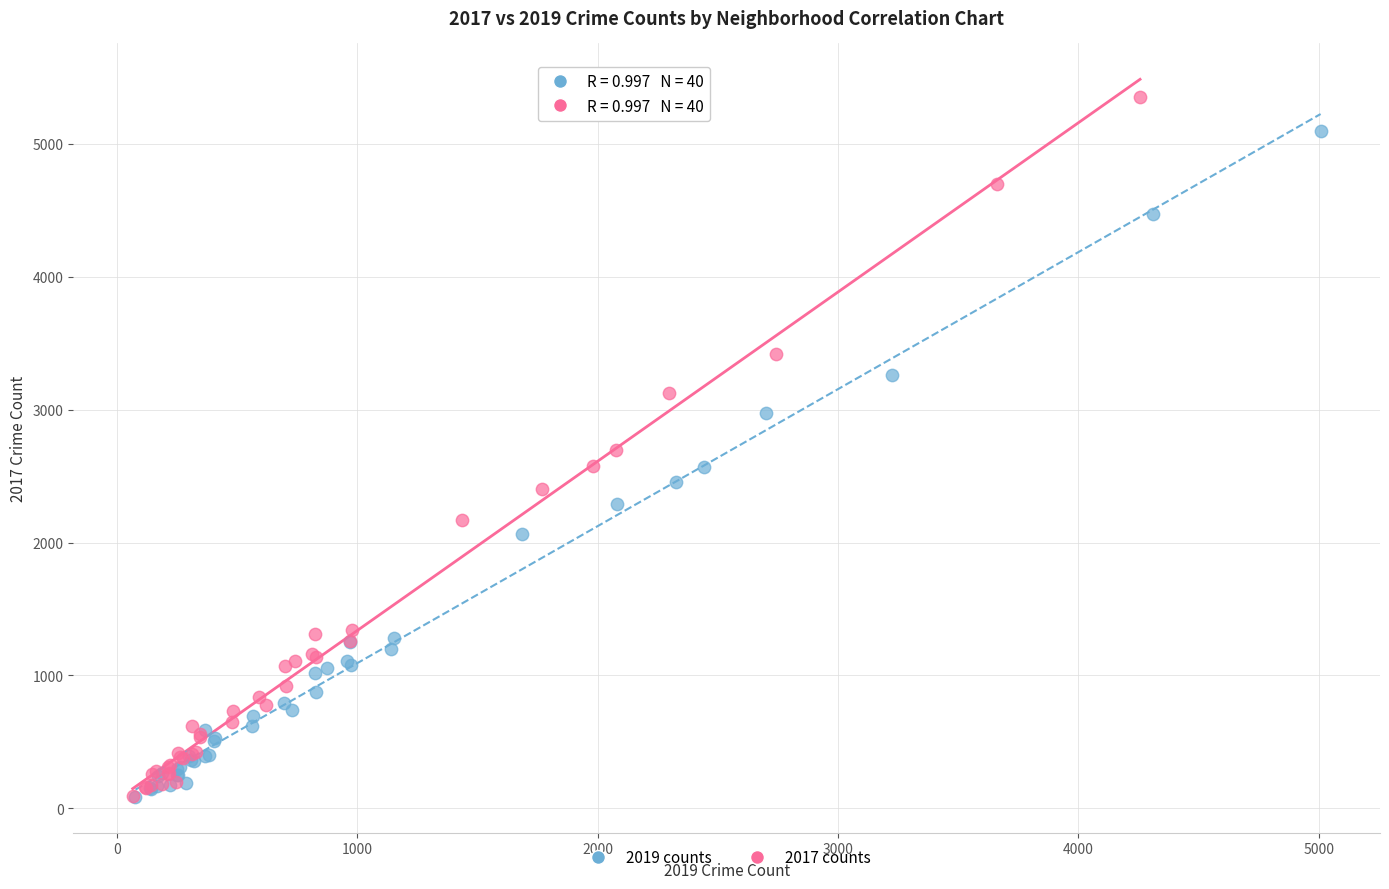

What are all the series names shown in the legend?

2019 counts, 2017 counts